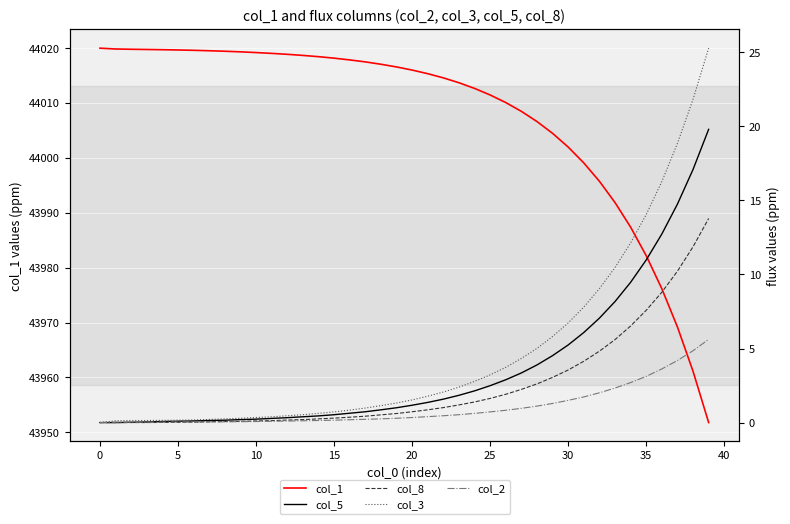

What is the difference between the maximum and minimum values in the col_1 series?

68.2